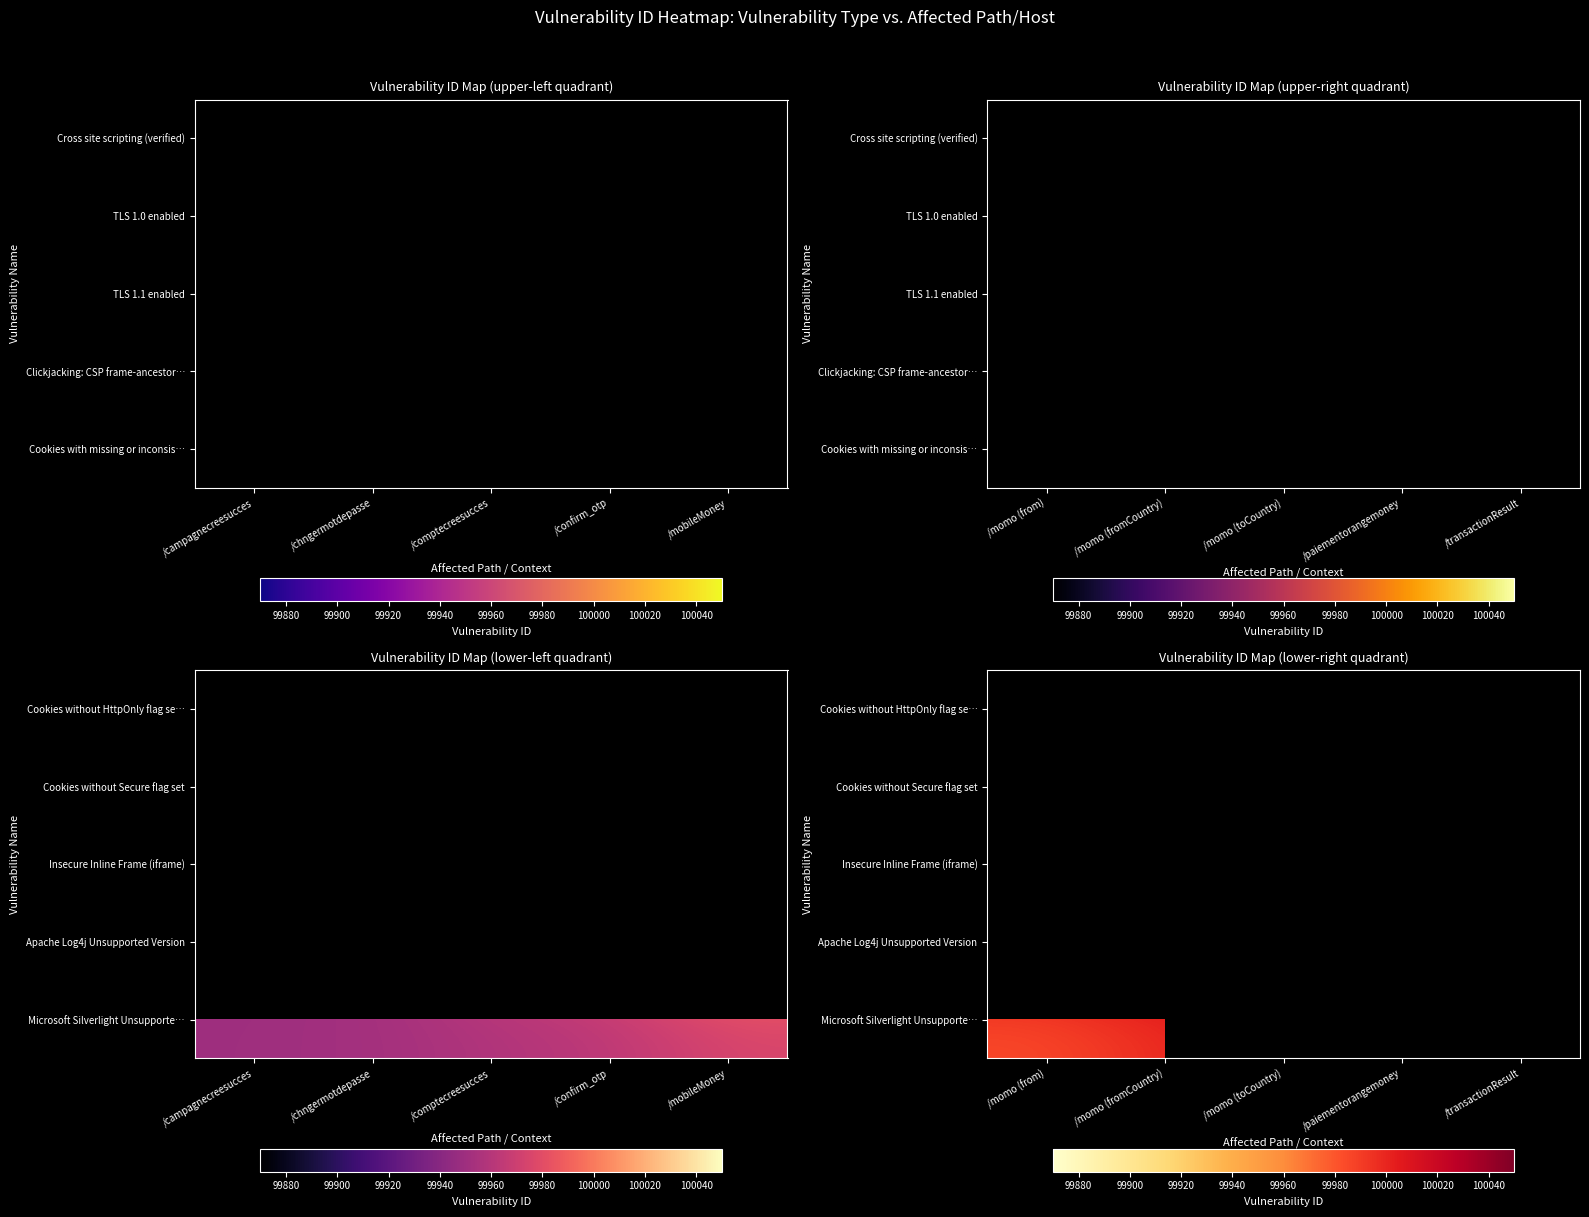

Which category has the lowest value across all series?

/momo (from)